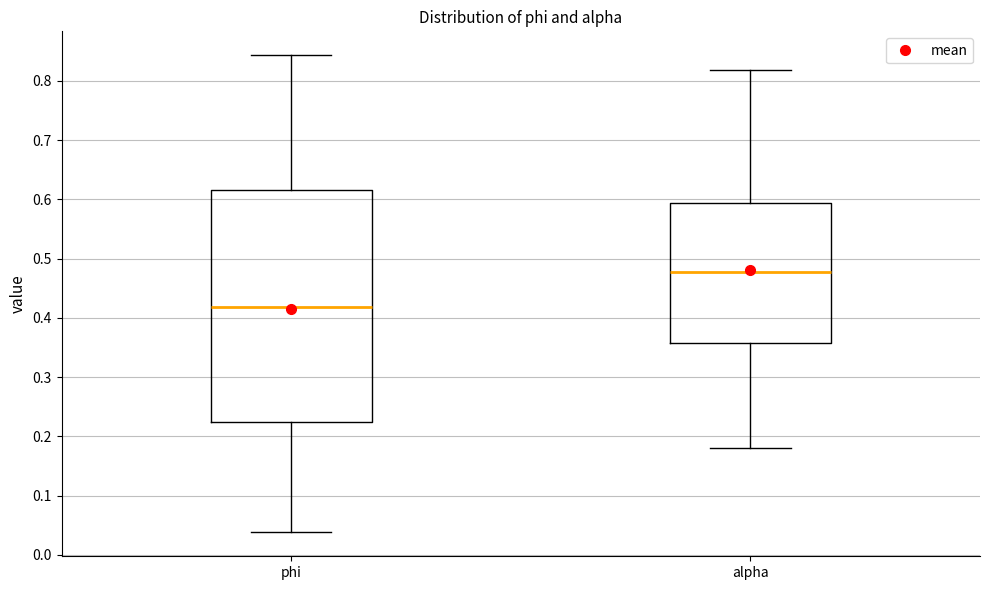

Comparing the boxes themselves (not the whiskers), which one is the tallest?

phi